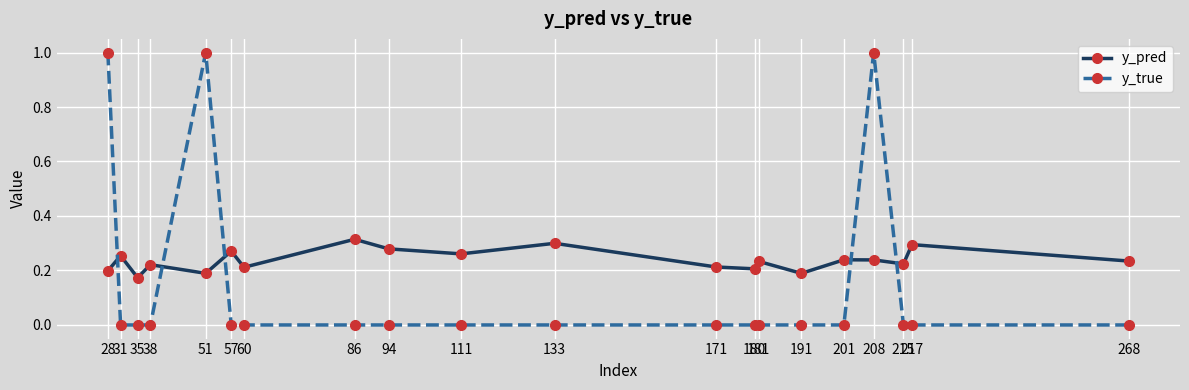

Rank the series by their maximum value, from lowest to highest.

y_pred, y_true